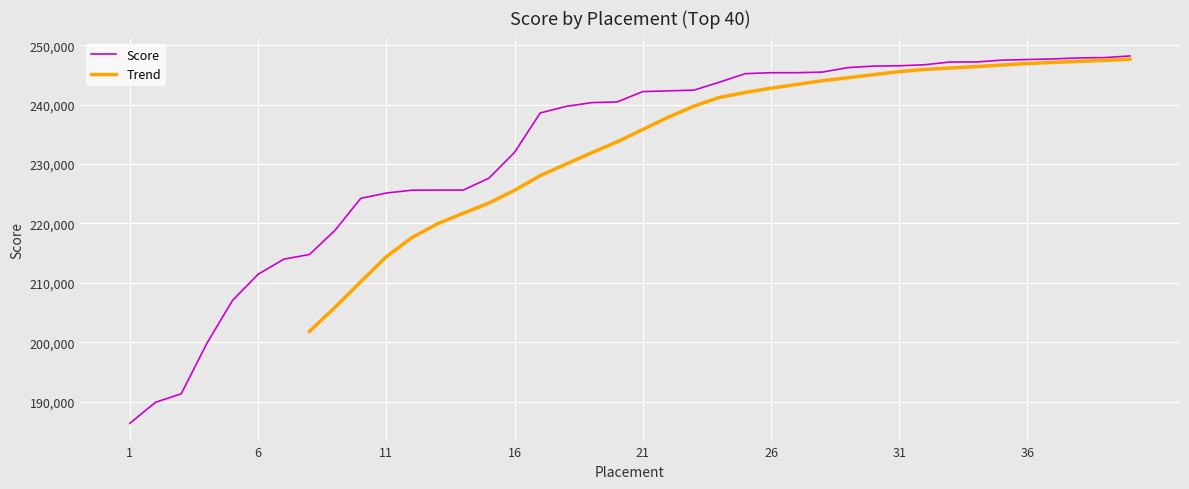

Where is the data nearest to the value 217287?

9